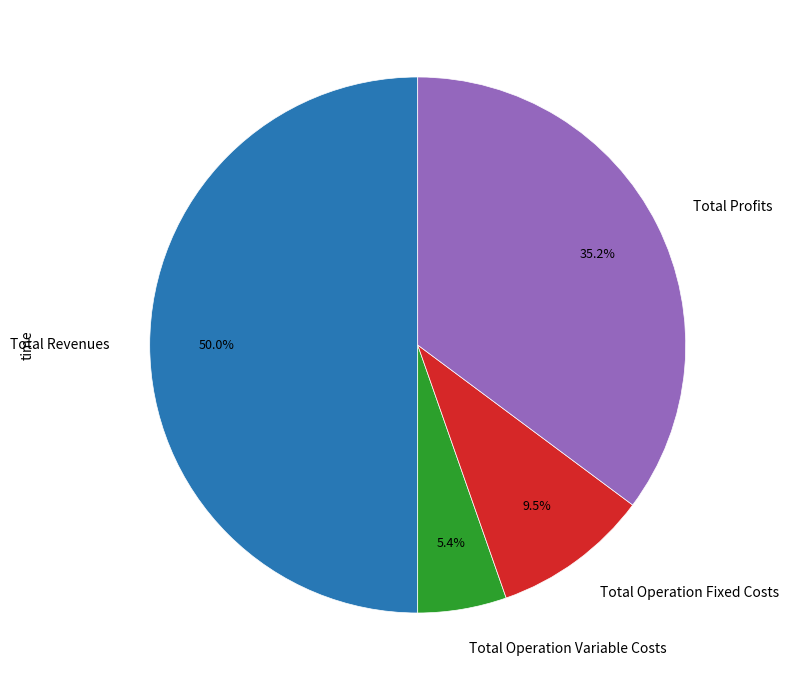

To the nearest percent, what is the difference between the largest and smallest slice percentages?

45%